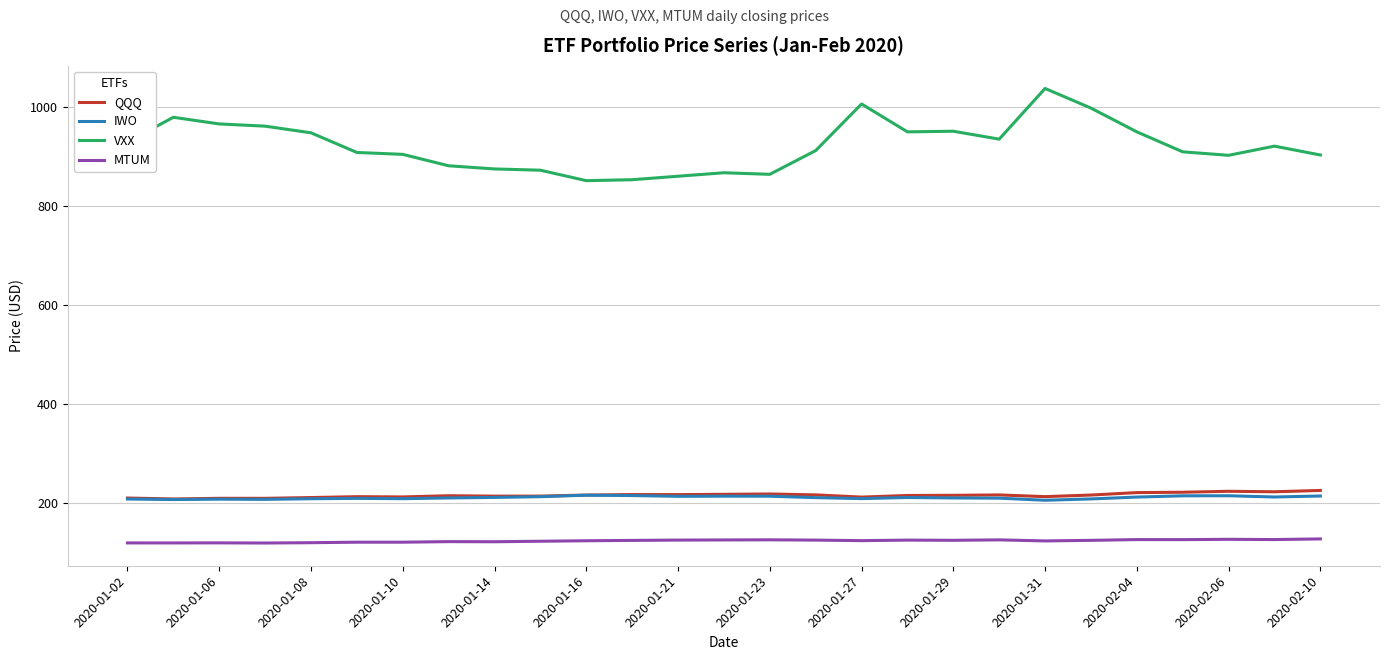

True or false: MTUM and VXX intersect in this chart.

False